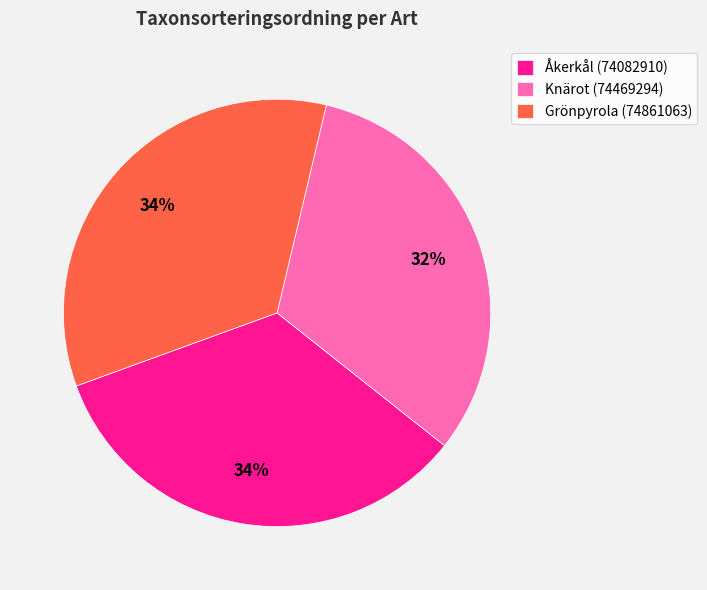

To the nearest percent, what is the difference between the Grönpyrola (74861063) and Knärot (74469294) slice percentages?

2%